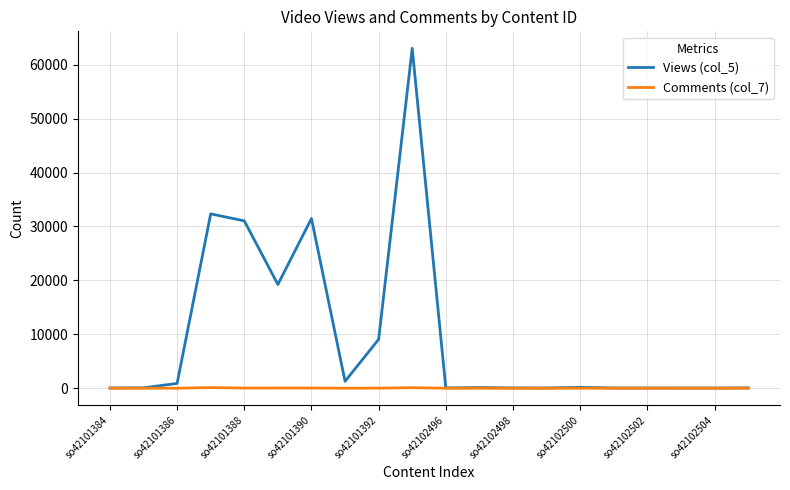

What is the average value of the Views (col_5) series?

9452